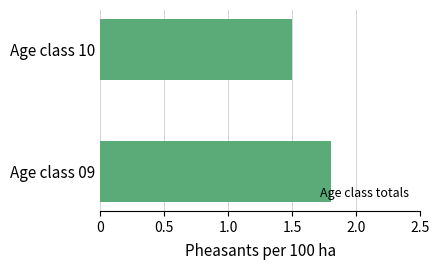

What is the approximate value at Age class 10?

1.5